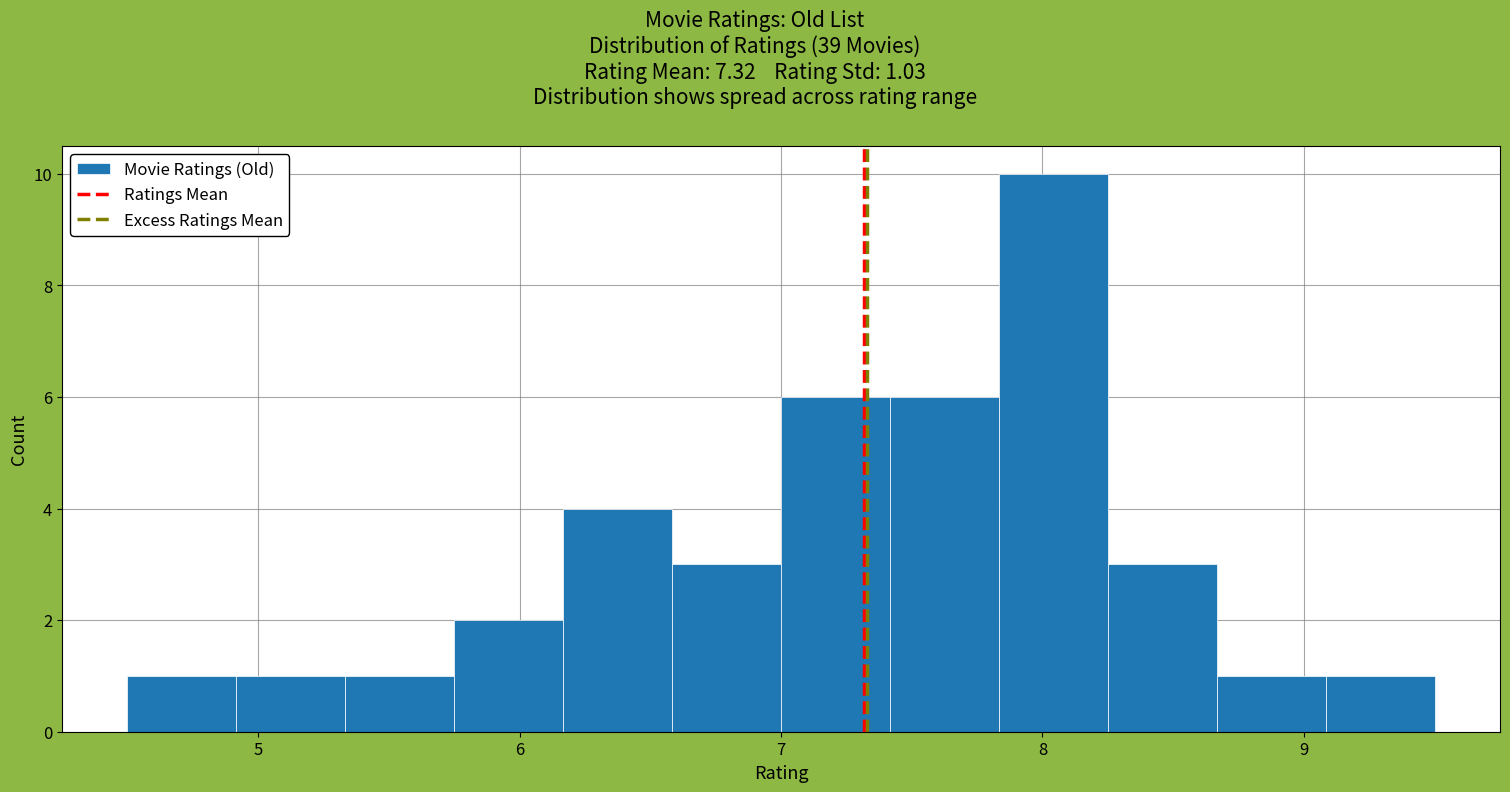

Which range on the x-axis has the tallest bar?

7.8 to 8.3